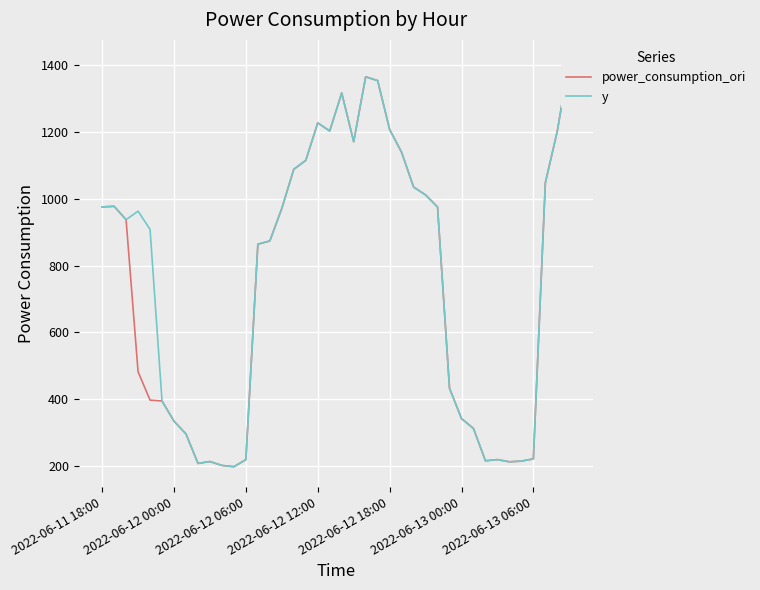

What are all the series names shown in the legend?

power_consumption_ori, y